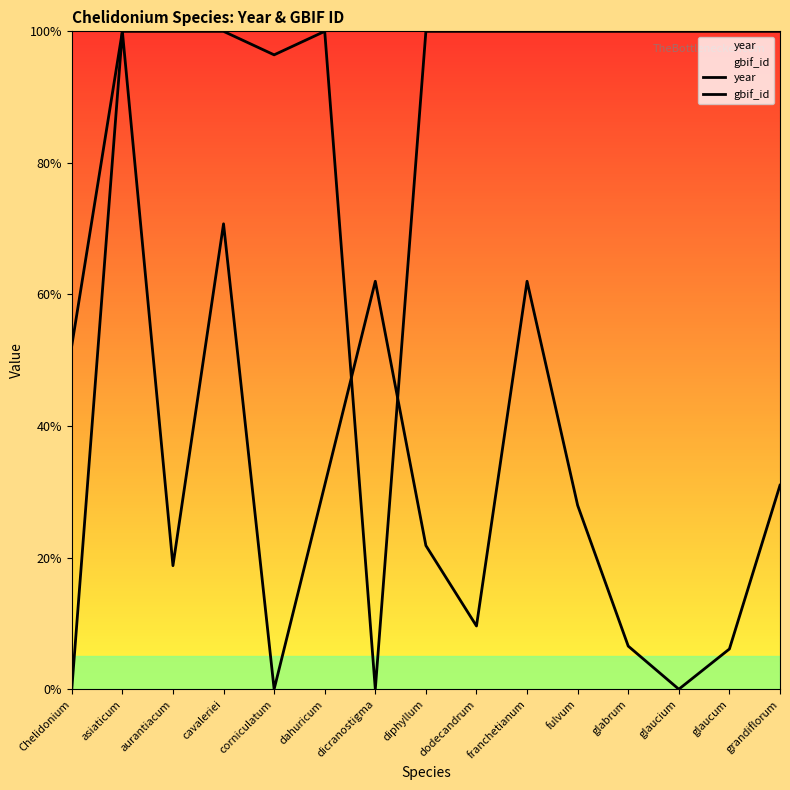

Between which two adjacent categories do year and gbif_id first intersect?

dahuricum and dicranostigma